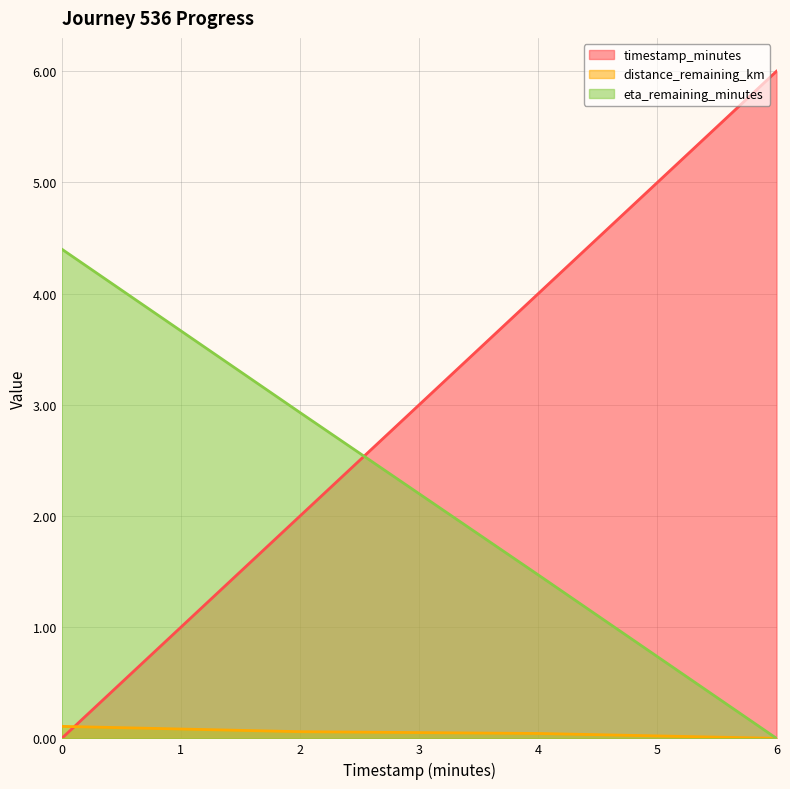

What is the greatest value displayed?

6.0